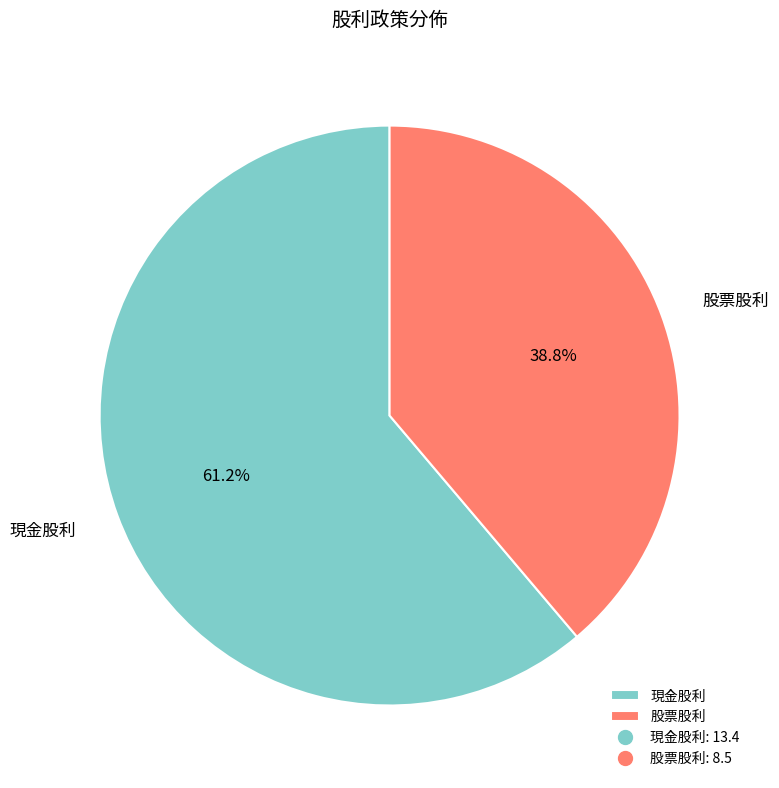

To the nearest percent, what is the average slice percentage?

50%